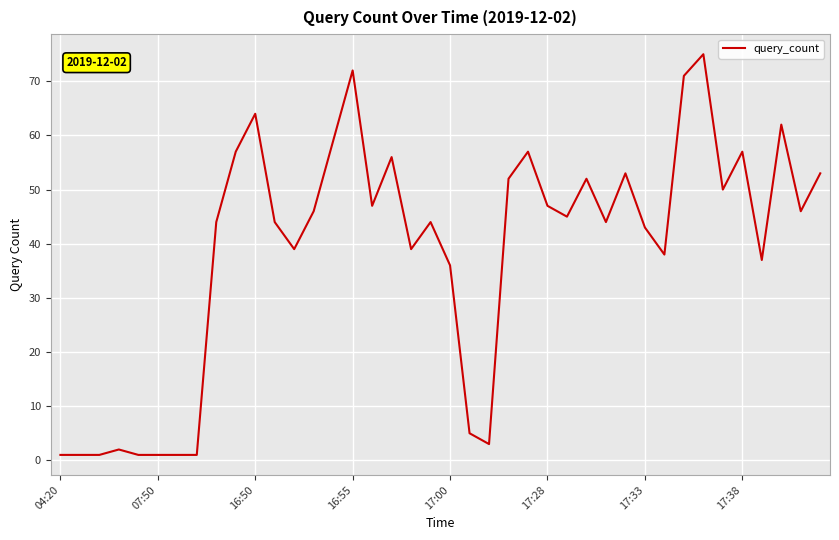

What is the maximum value shown in the chart?

75